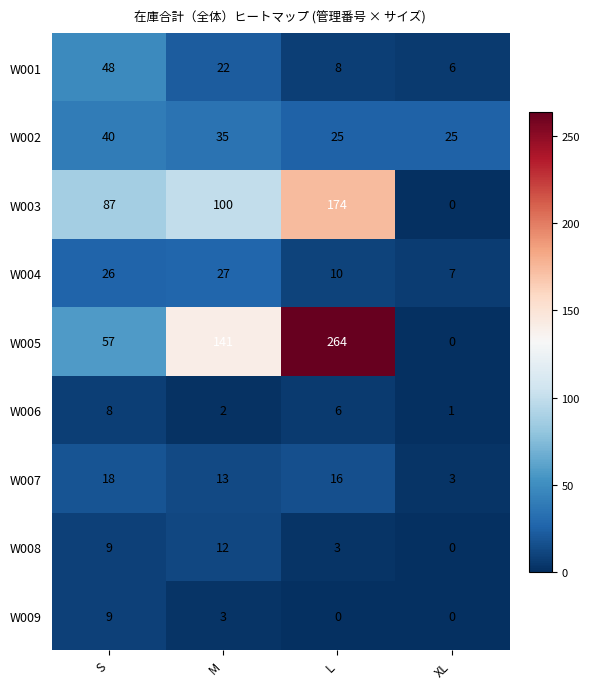

Which series has the largest total across all categories?

W005